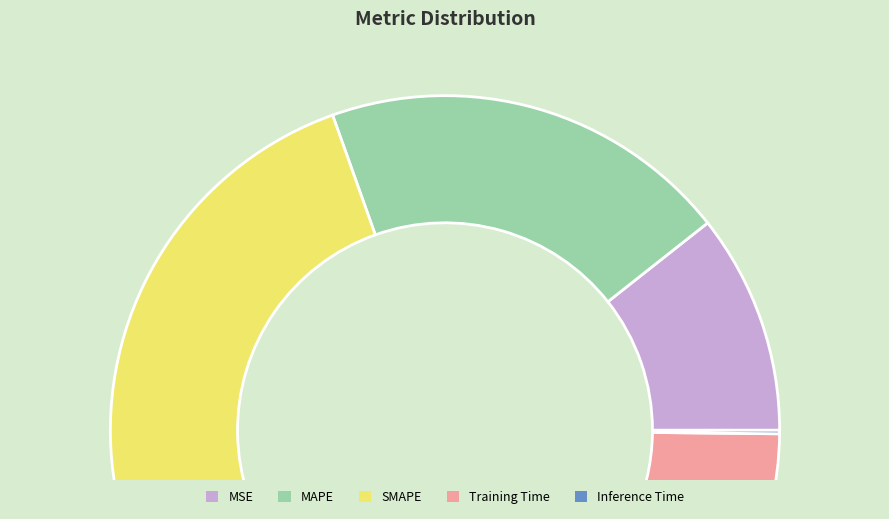

Does any single category account for the majority?

No